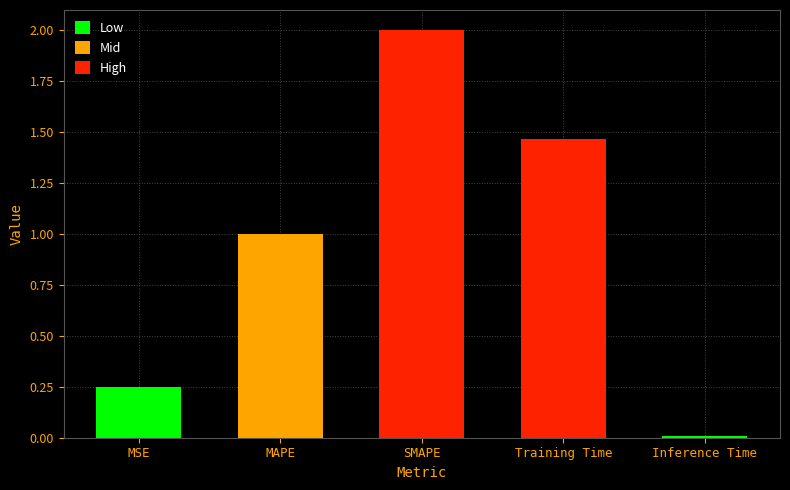

What is the difference between the maximum and minimum values?

2.0